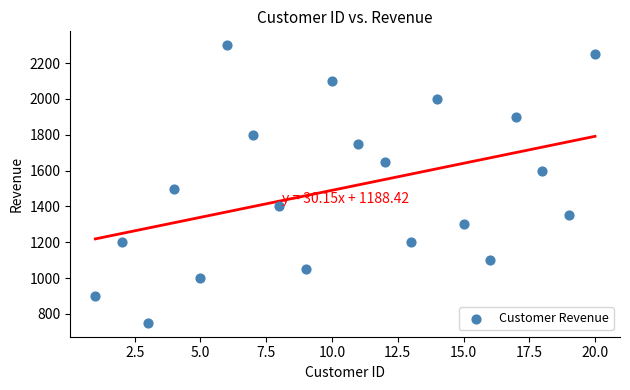

What is the range of Y values (max minus min)?

1550